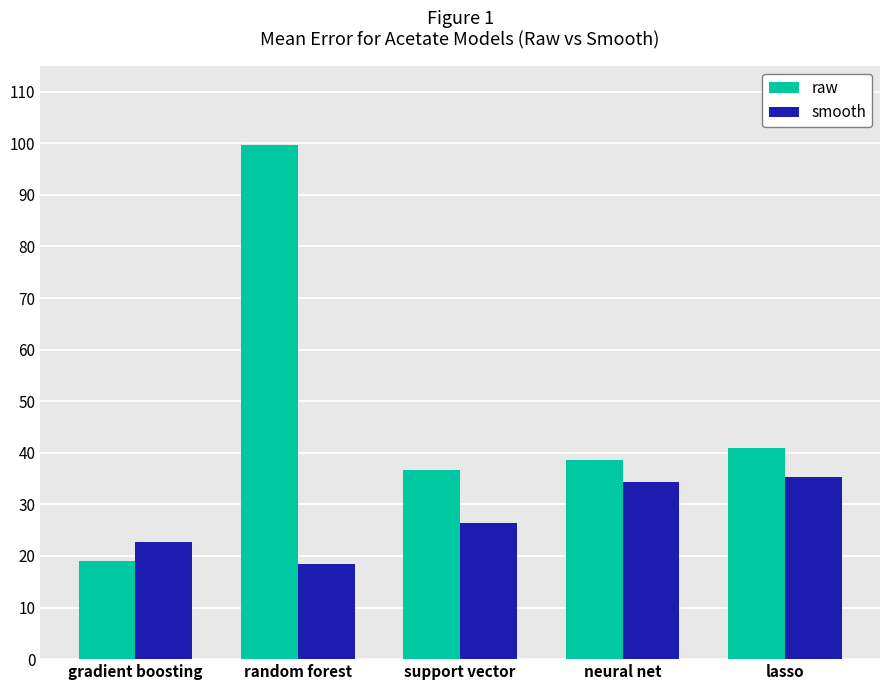

Is it true that raw equals 18.1 at support vector?

False